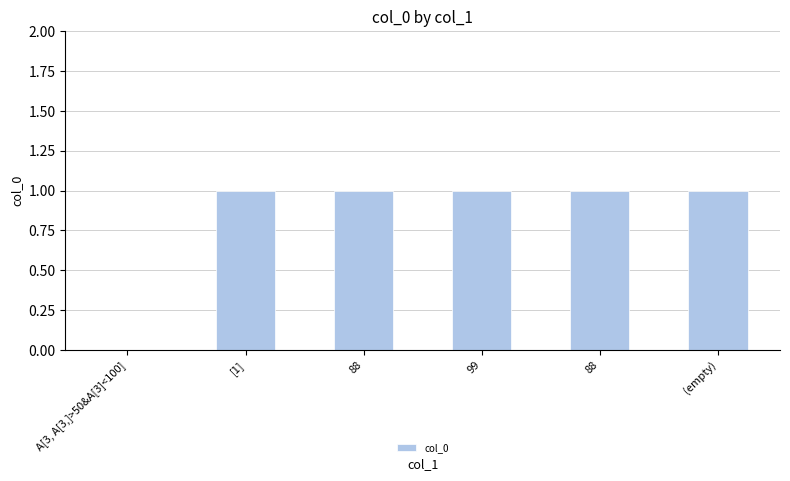

Approximately how many times larger is the value at (empty) compared to 88?

1.0